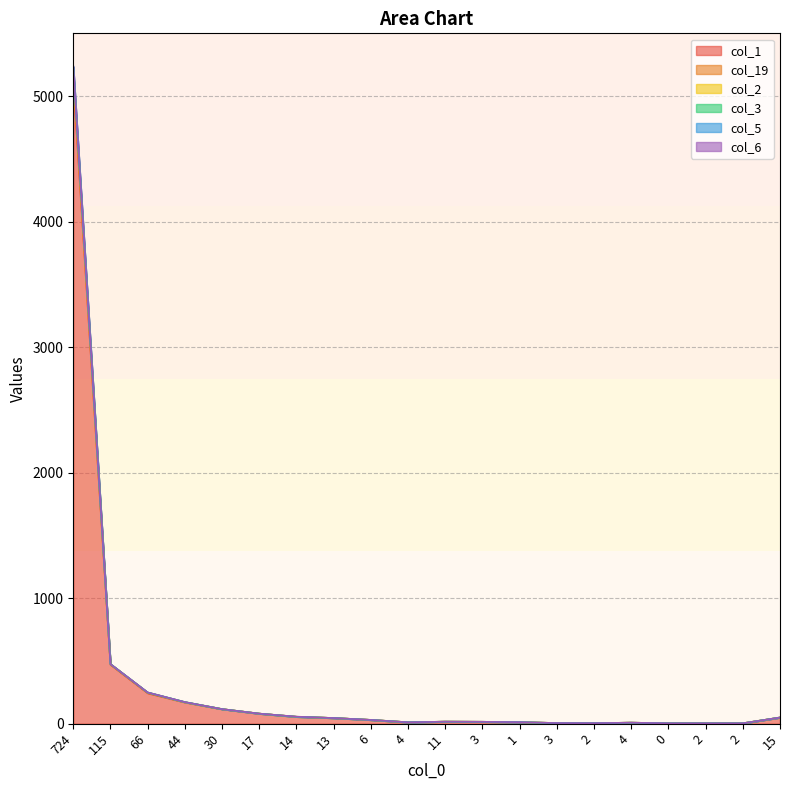

How many values in the col_3 series exceed 30?

9